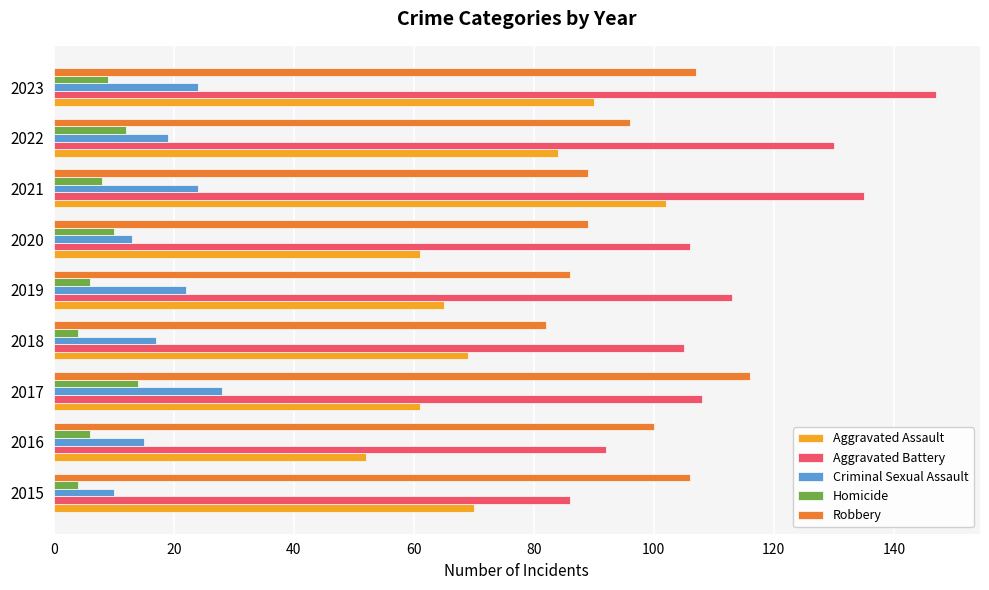

What is the difference between the second highest and minimum values in the Robbery series?

25